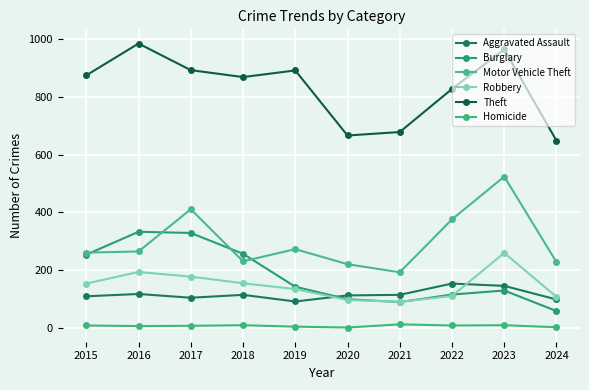

What is the maximum value shown in the chart?

984